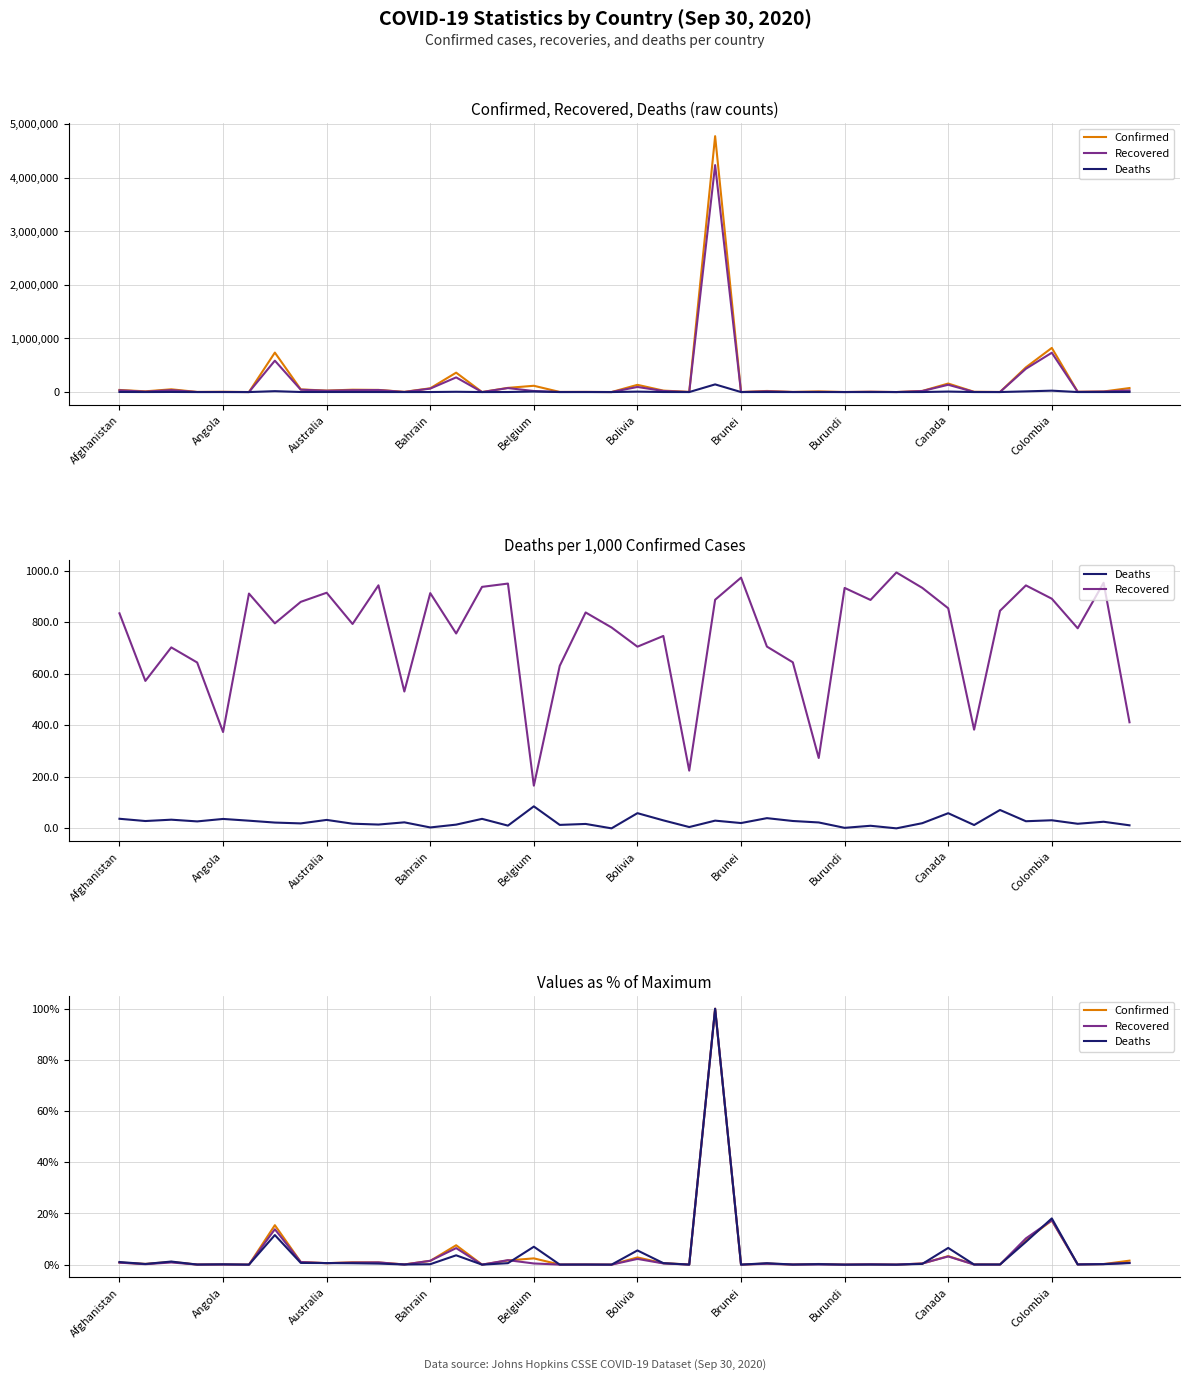

How many series are shown in this chart?

3